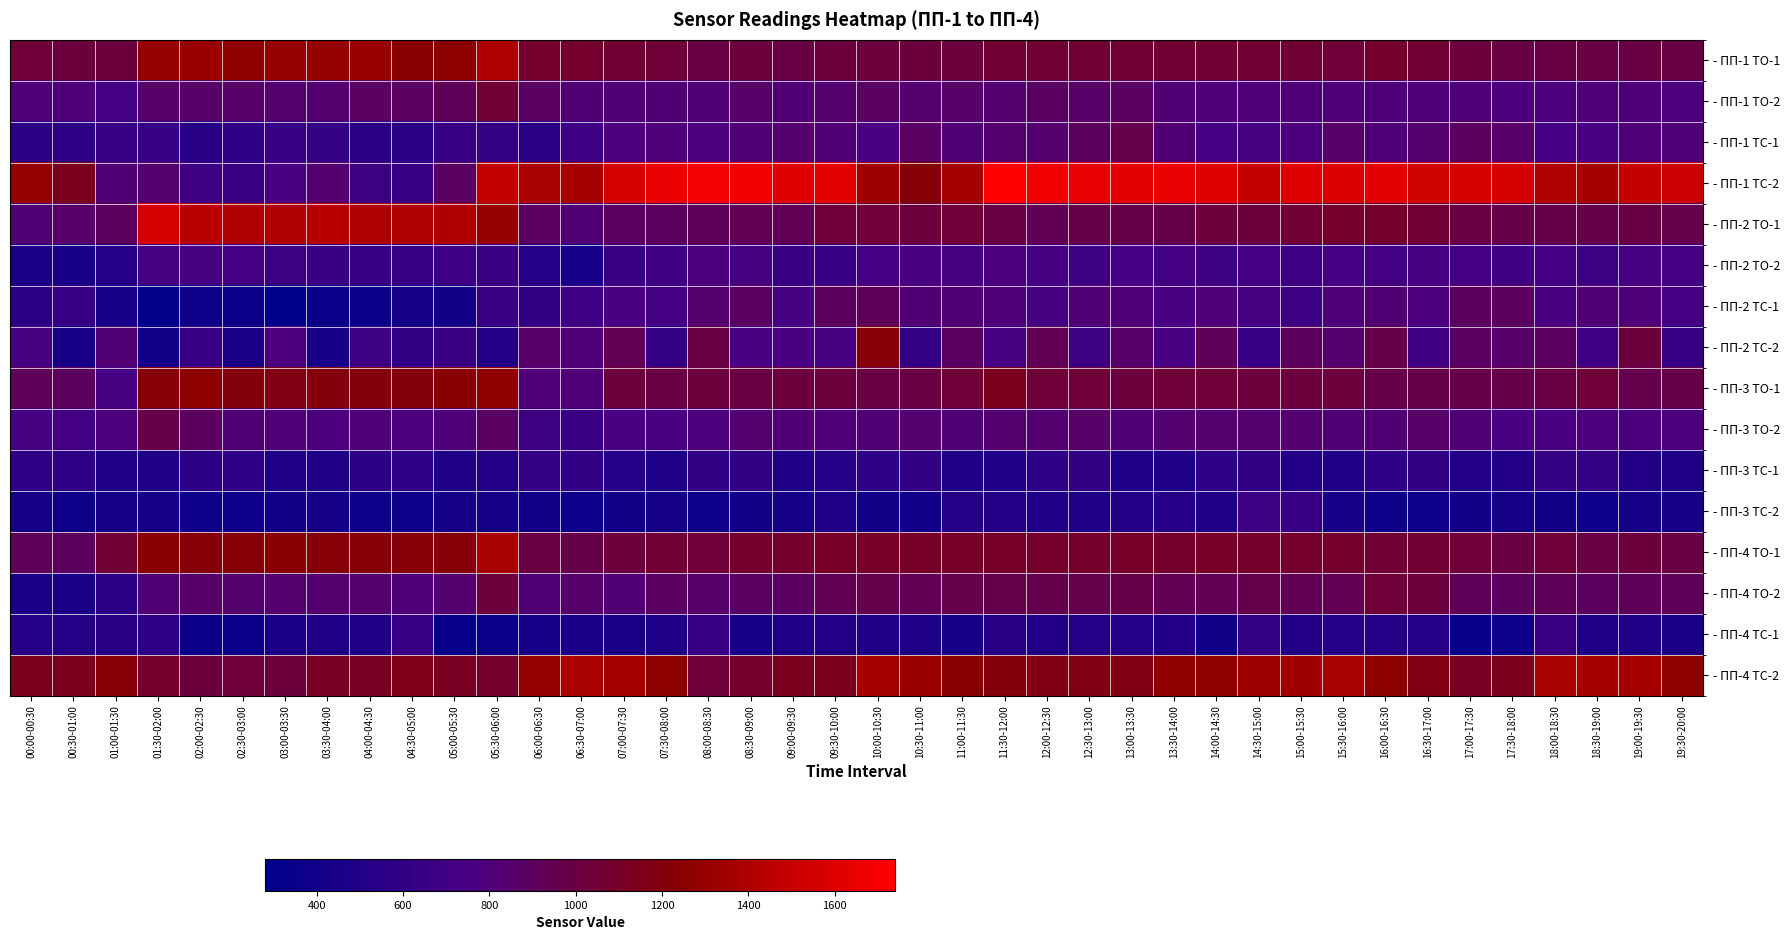

How many distinct data groups are displayed?

16